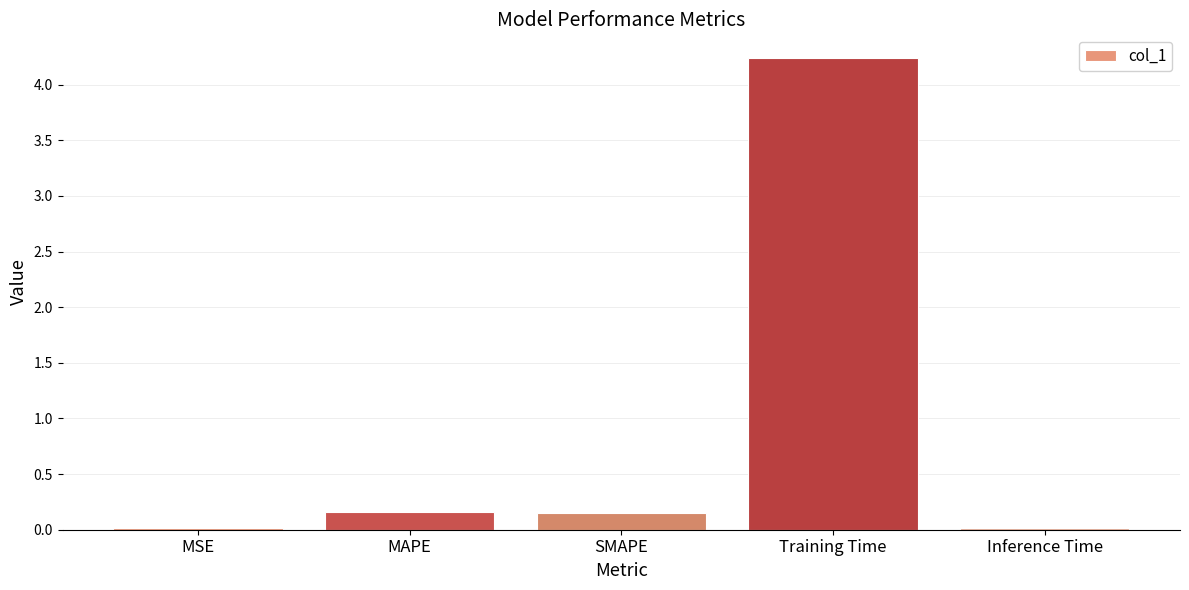

What is the sum of all values?

4.6